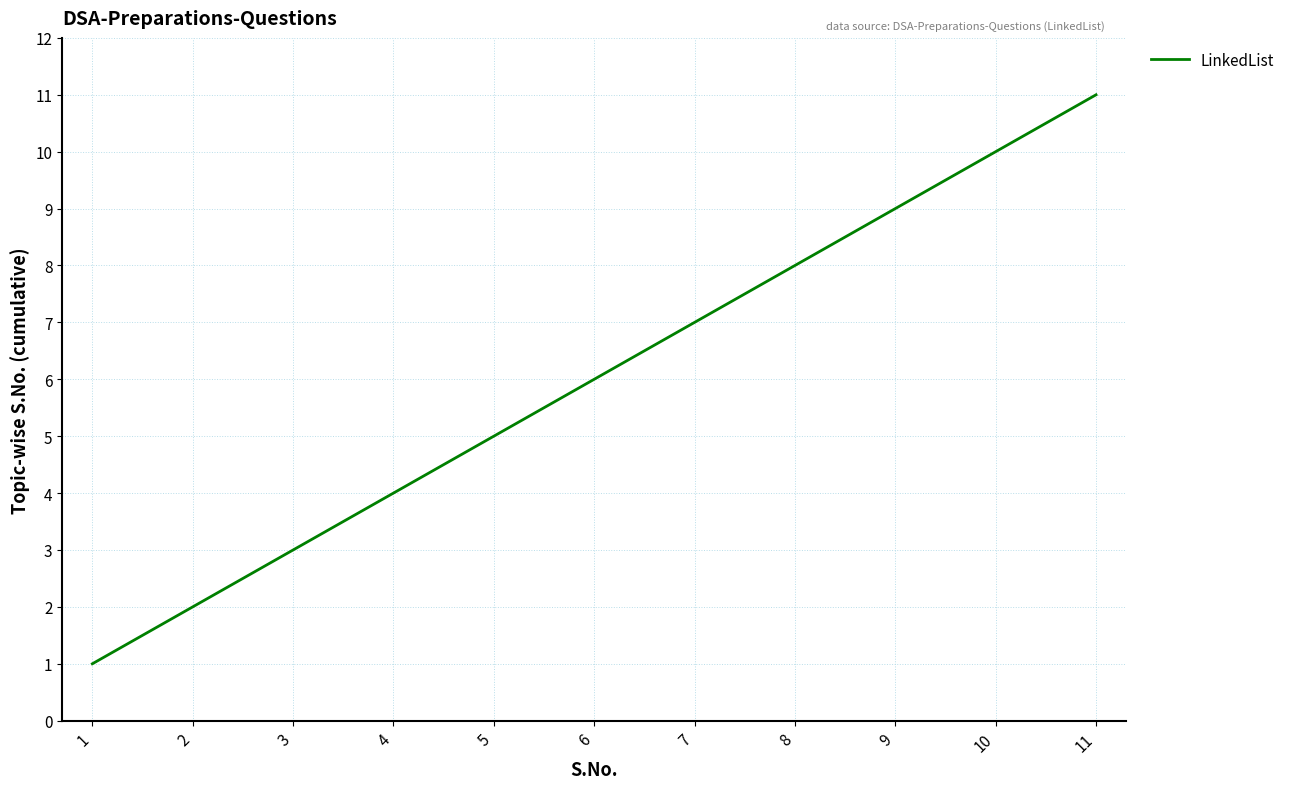

Is this an area chart (filled region under the line)?

No